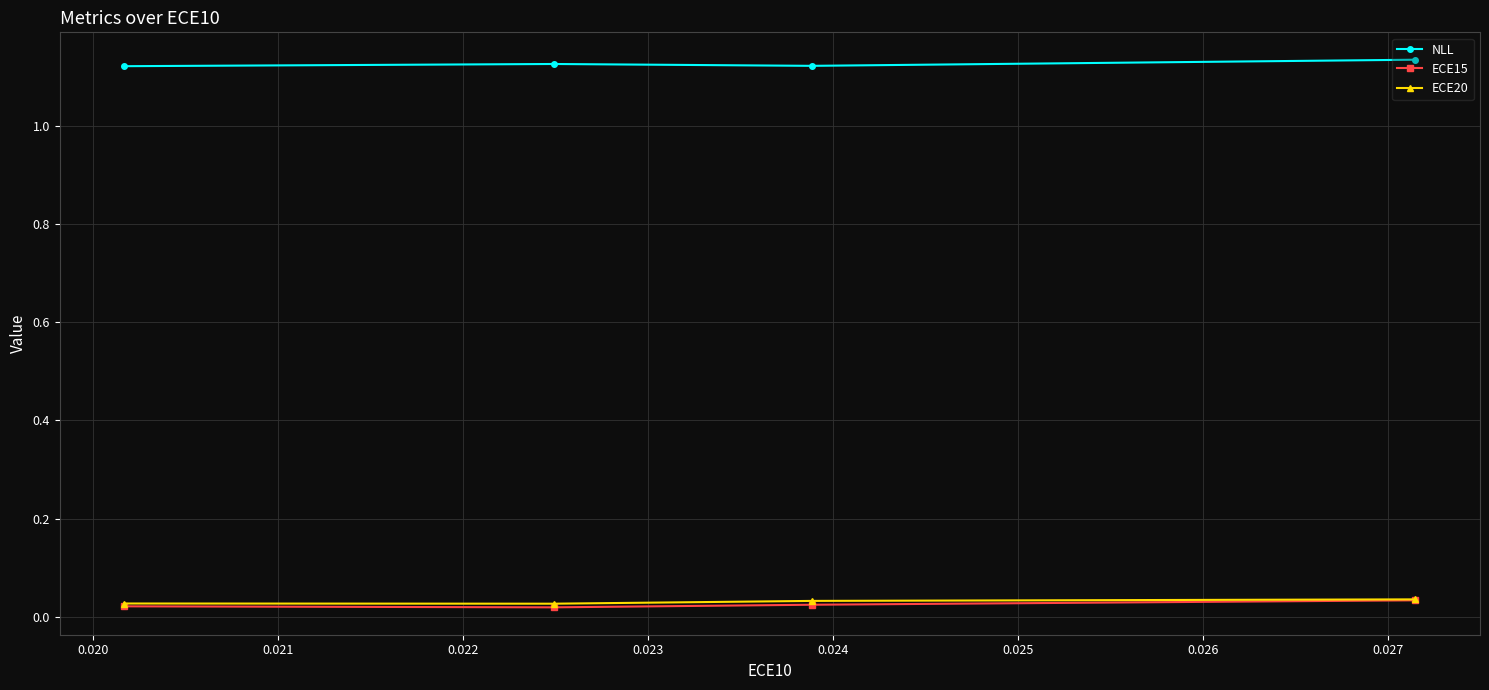

True or false: ECE20 has more than 2 points higher than both neighbors.

False